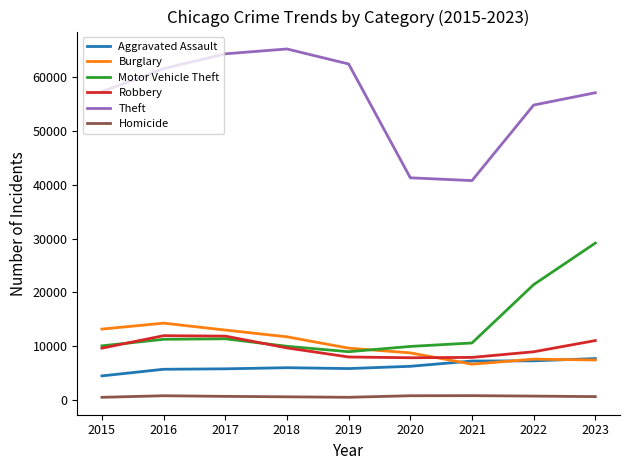

Does the chart have visible grid lines?

No